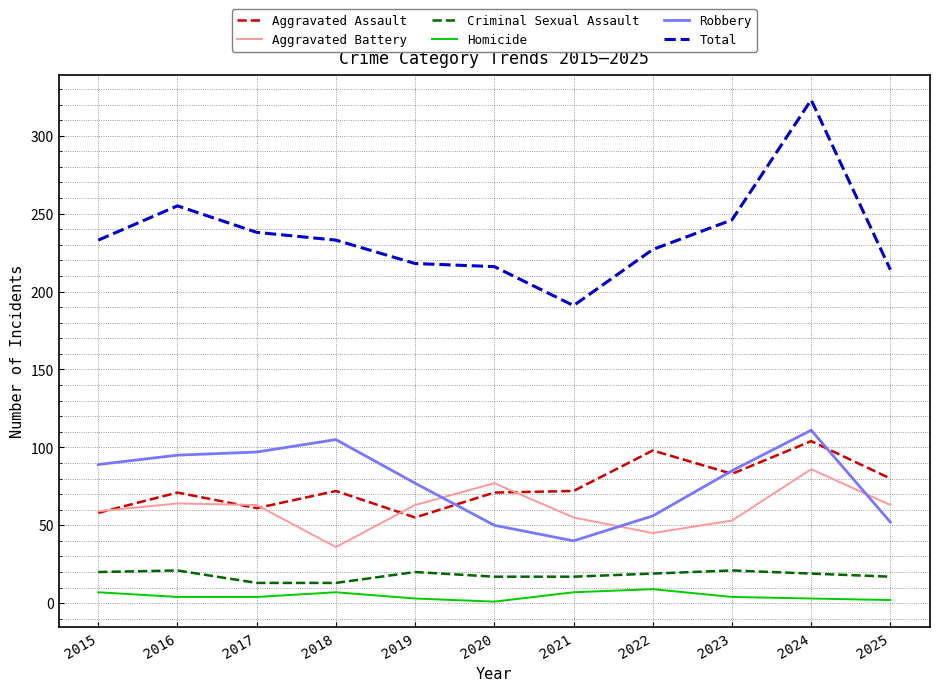

Is the value of Aggravated Assault at 2015 greater than the value of Homicide at 2023?

Yes